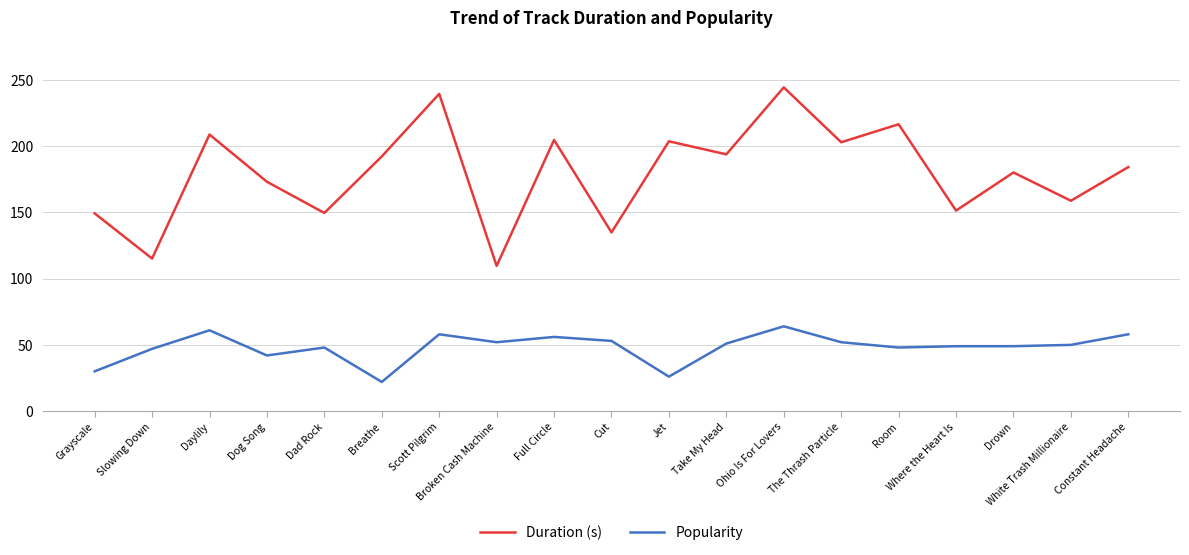

How many series are shown in this chart?

2